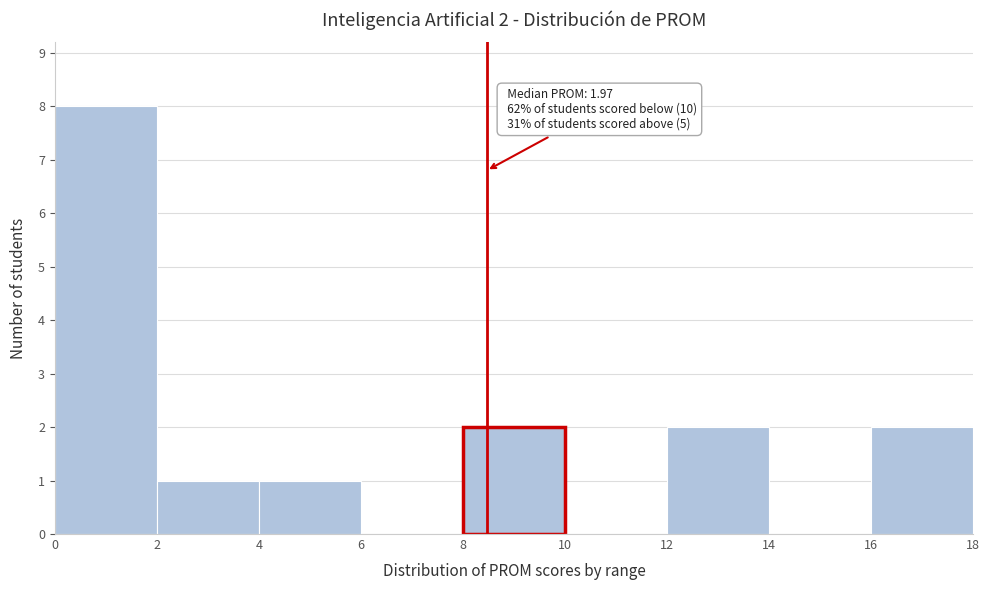

Over which range of the x-axis is the bar tallest?

0 to 2